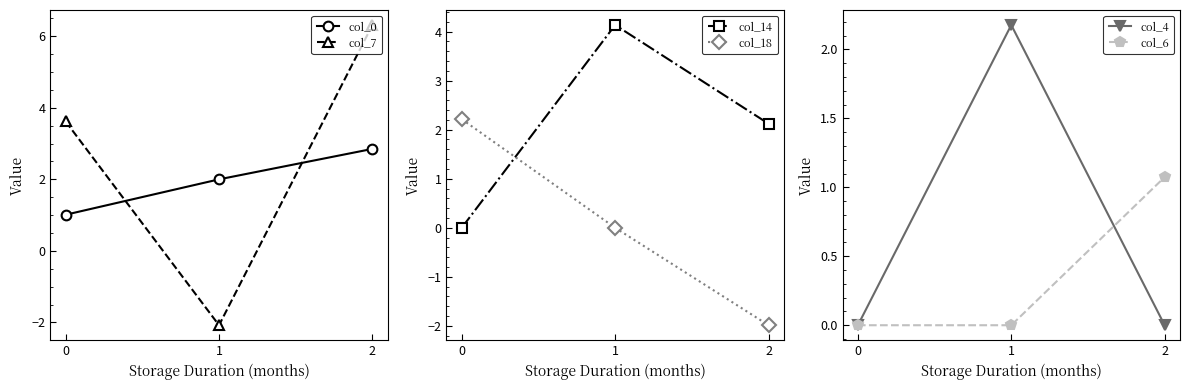

Is this an area chart (filled region under the line)?

No